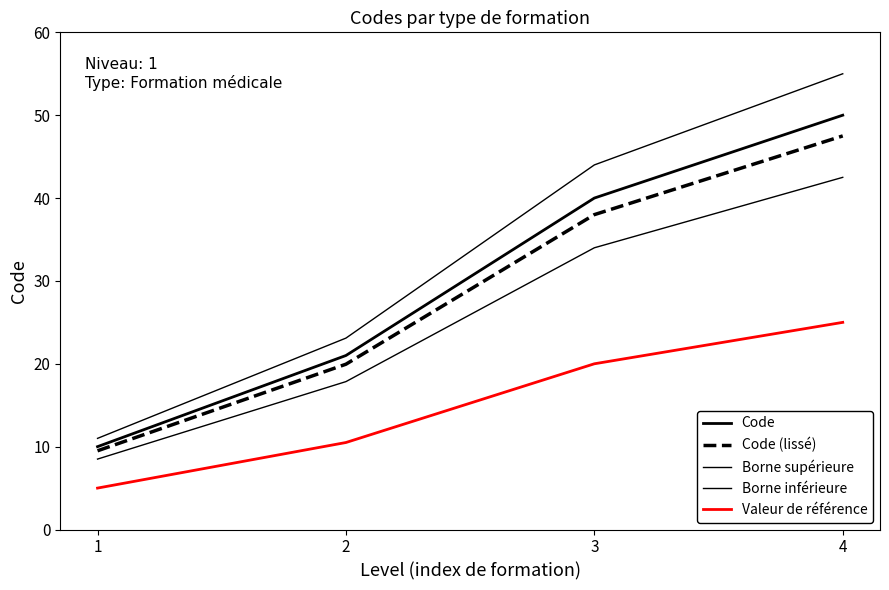

Is this an area chart (filled region under the line)?

No